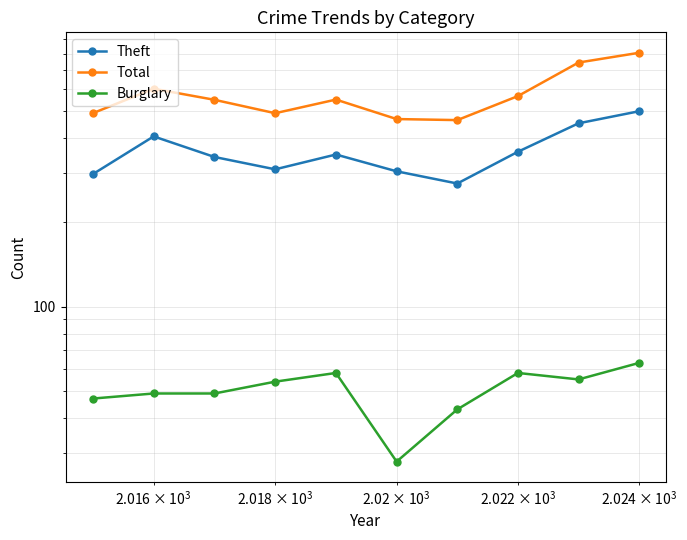

In Total, how many points are higher than both neighbors (excluding endpoints)?

2